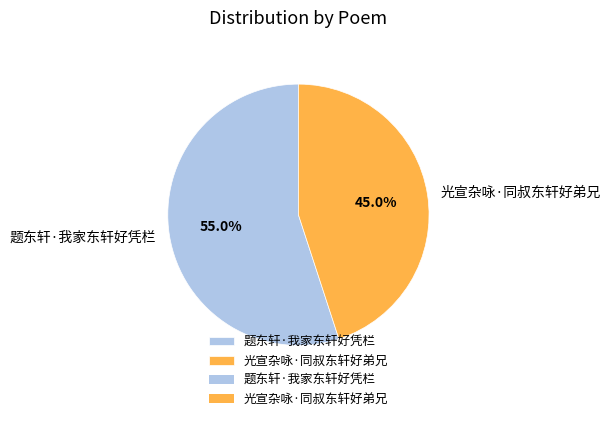

Which has a higher value, 光宣杂咏·同叔东轩好弟兄 or 题东轩·我家东轩好凭栏?

题东轩·我家东轩好凭栏